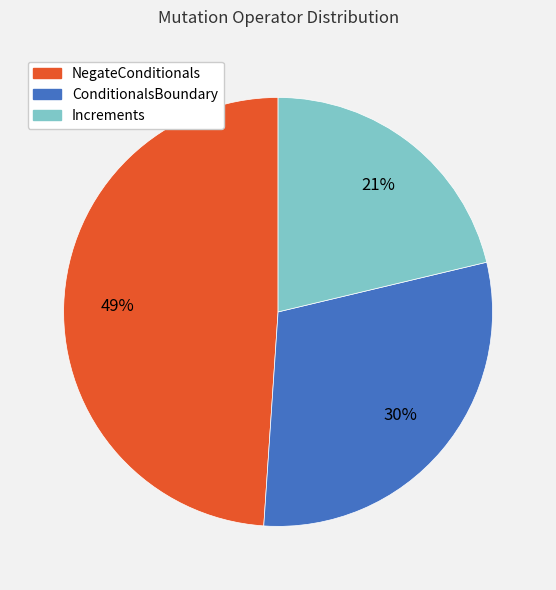

Is there a majority slice in this chart?

No